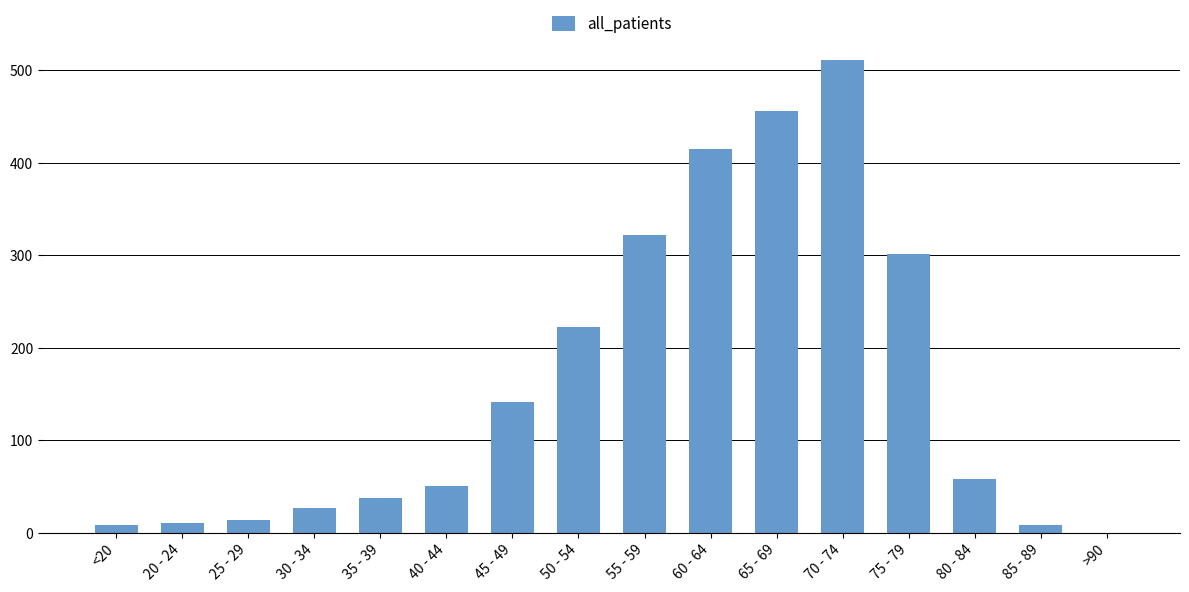

At which category does the chart reach its peak across all series?

70 - 74